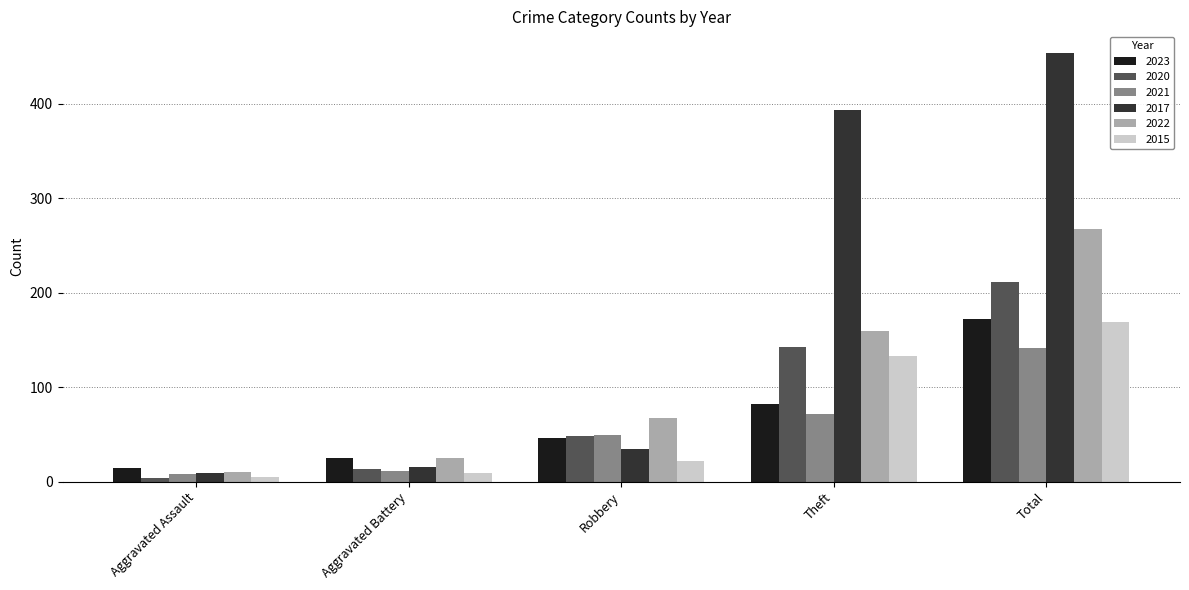

How many values in the 2021 series are below 49?

2